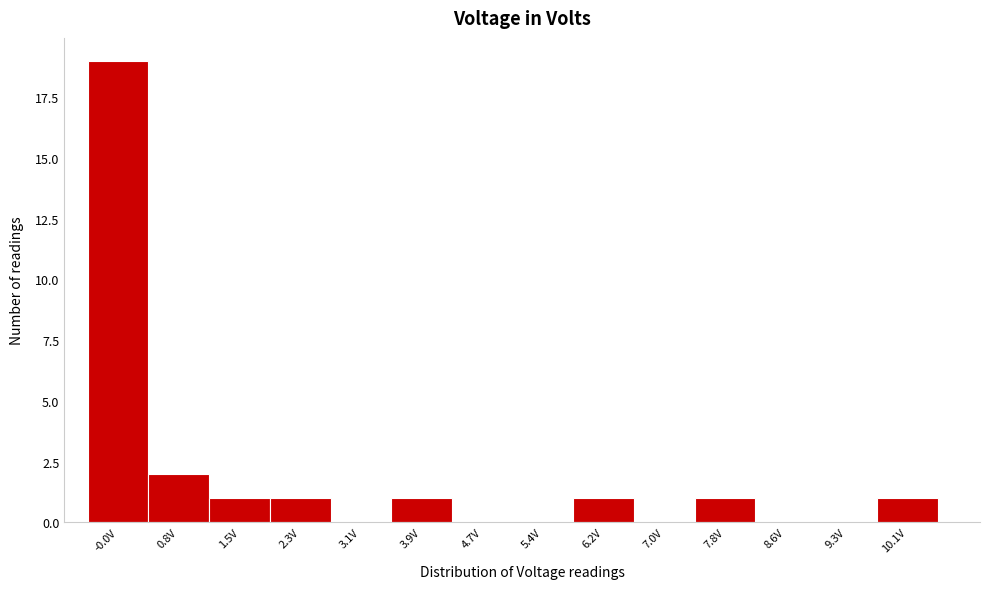

Reading left to right, list all the values displayed in this chart.

-0.0V=19	0.8V=2	1.5V=1	2.3V=1	3.1V=0	3.9V=1	4.7V=0	5.4V=0	6.2V=1	7.0V=0	7.8V=1	8.6V=0	9.3V=0	10.1V=1